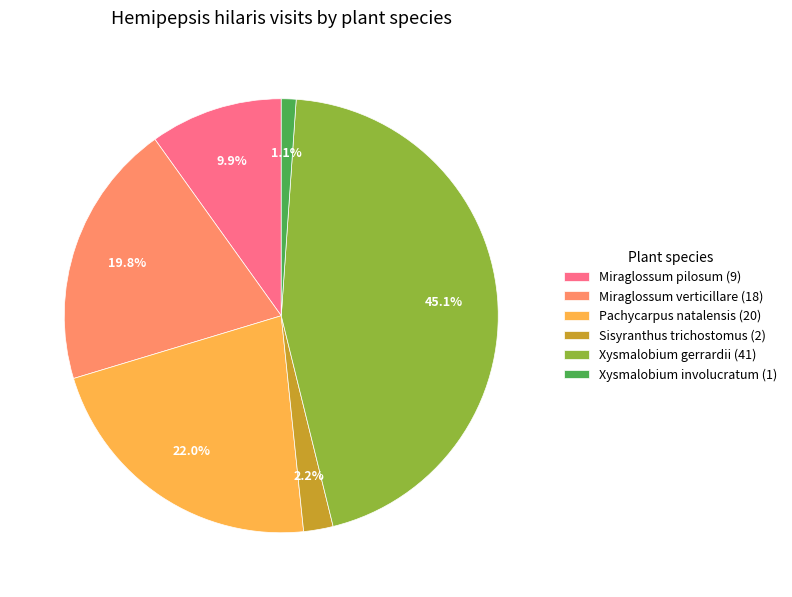

Is the sum of Miraglossum verticillare (18) and Xysmalobium involucratum (1) greater than half?

No